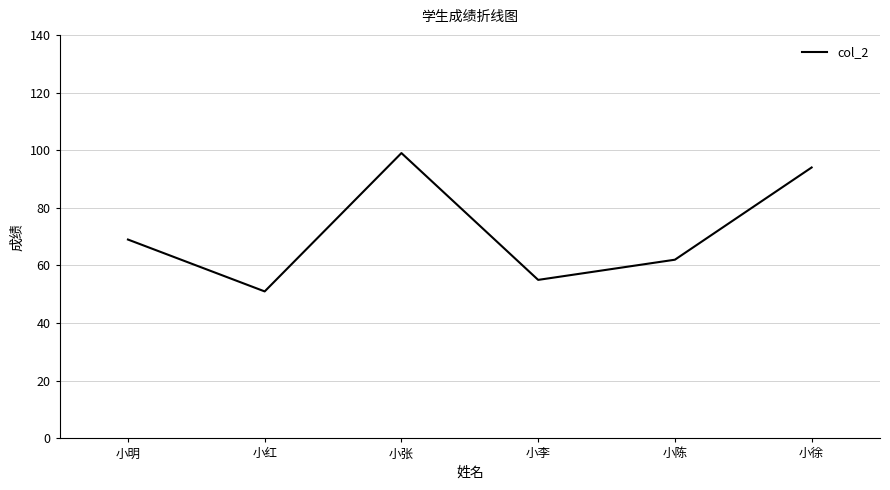

List the labels in order of value, smallest first.

小红, 小李, 小陈, 小明, 小徐, 小张